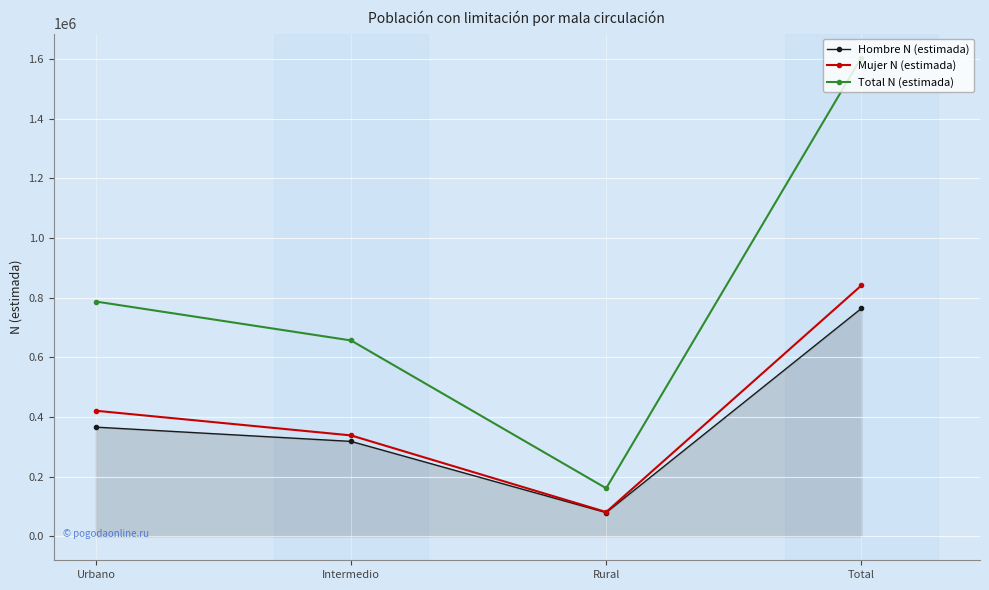

What is the spread (max minus min) of values at Intermedio?

338412